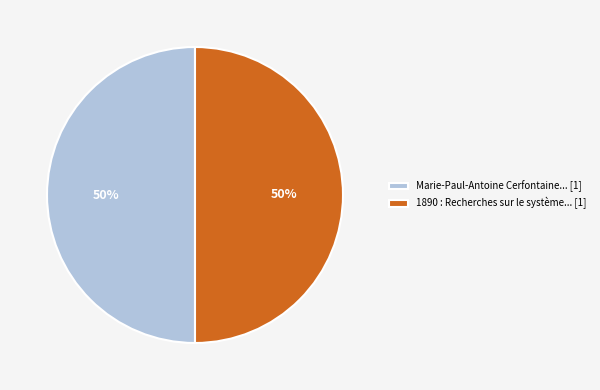

To the nearest percent, what portion does 1890 : Recherches sur le système... [1] represent?

50%